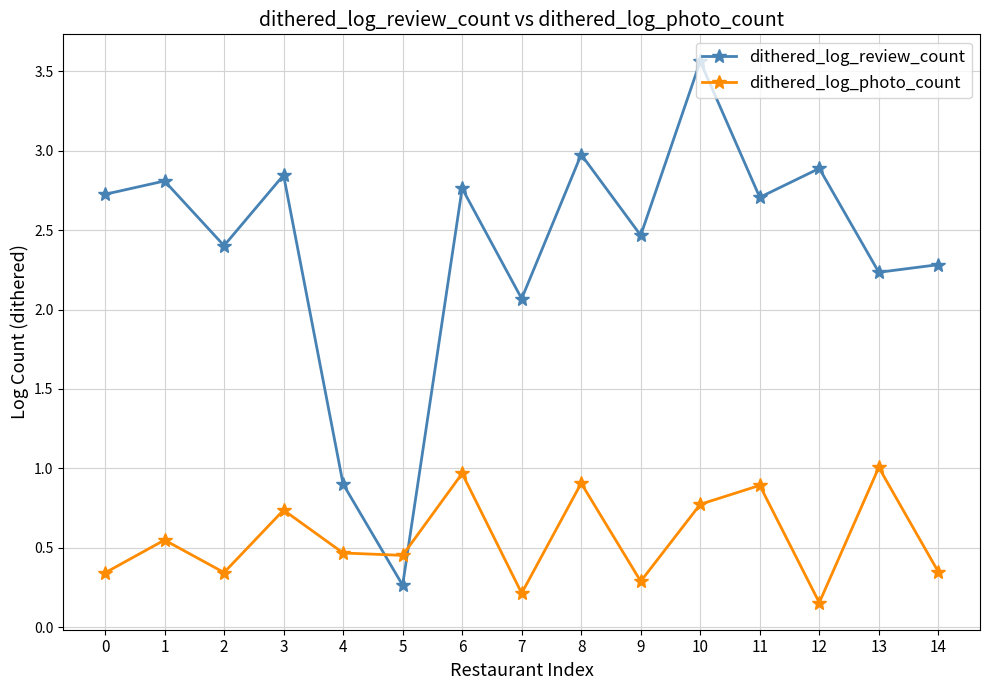

True or false: dithered_log_photo_count and dithered_log_review_count cross at least once.

True